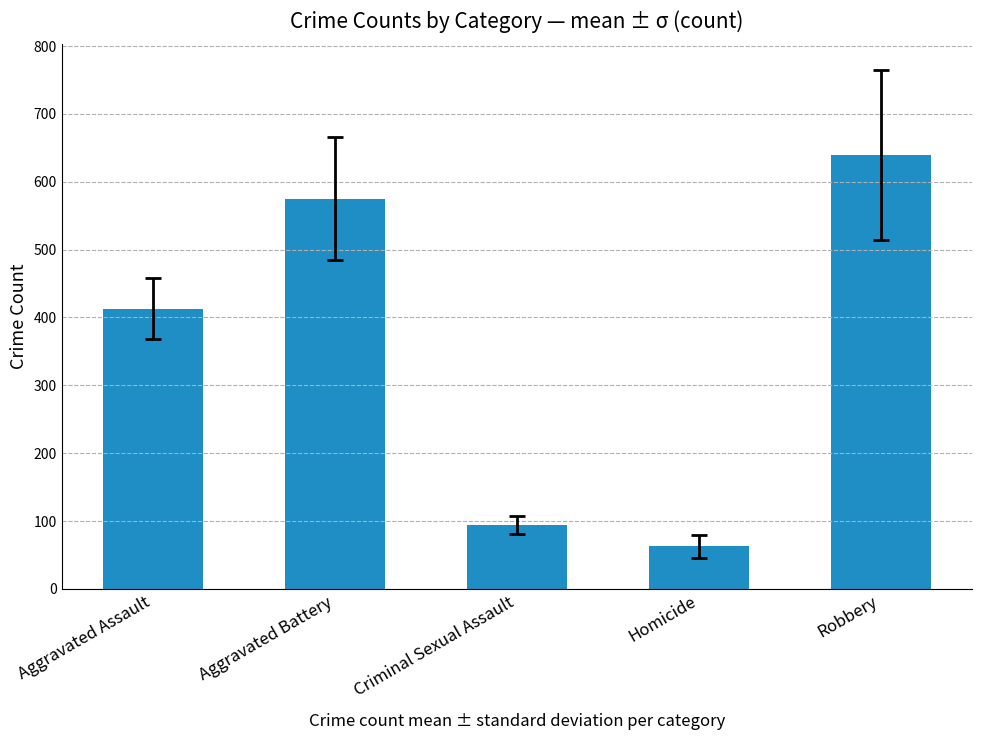

What is the difference between the maximum and minimum values?

576.3